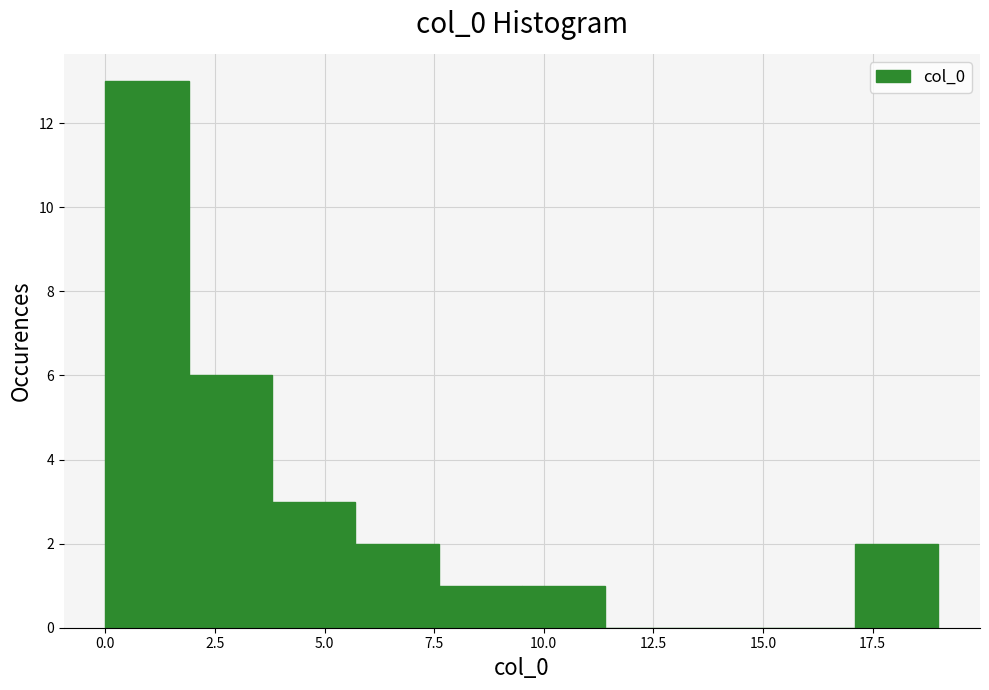

Around what value on the x-axis is the tallest bar? Give the approximate position of its centre, as read against the axis.

1.0